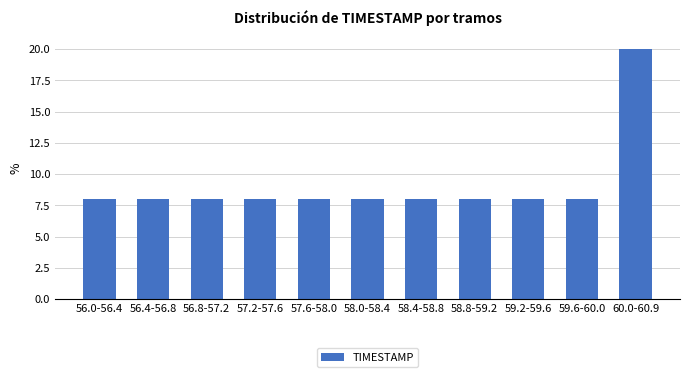

Reading left to right, transcribe all the data shown in this chart.

8	8	8	8	8	8	8	8	8	8	20